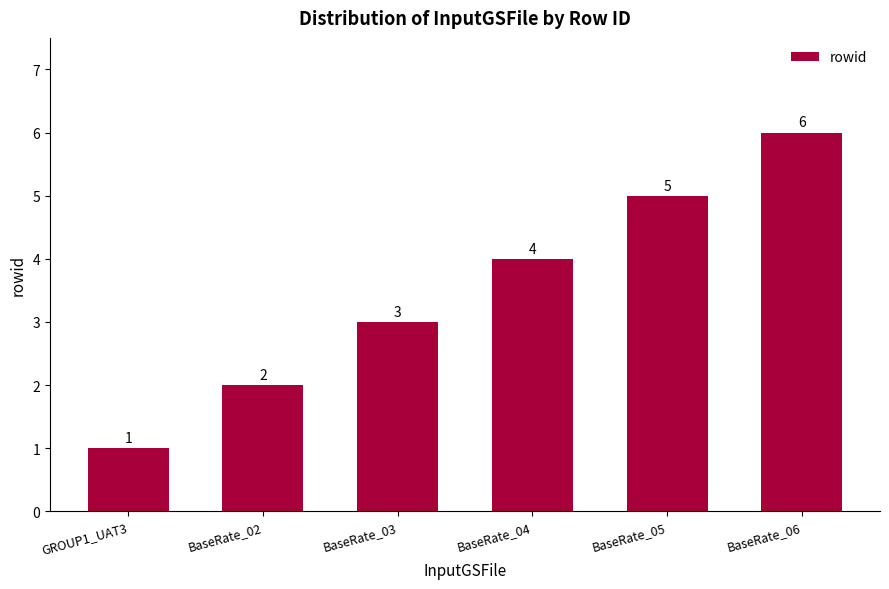

Are the bars horizontal?

No